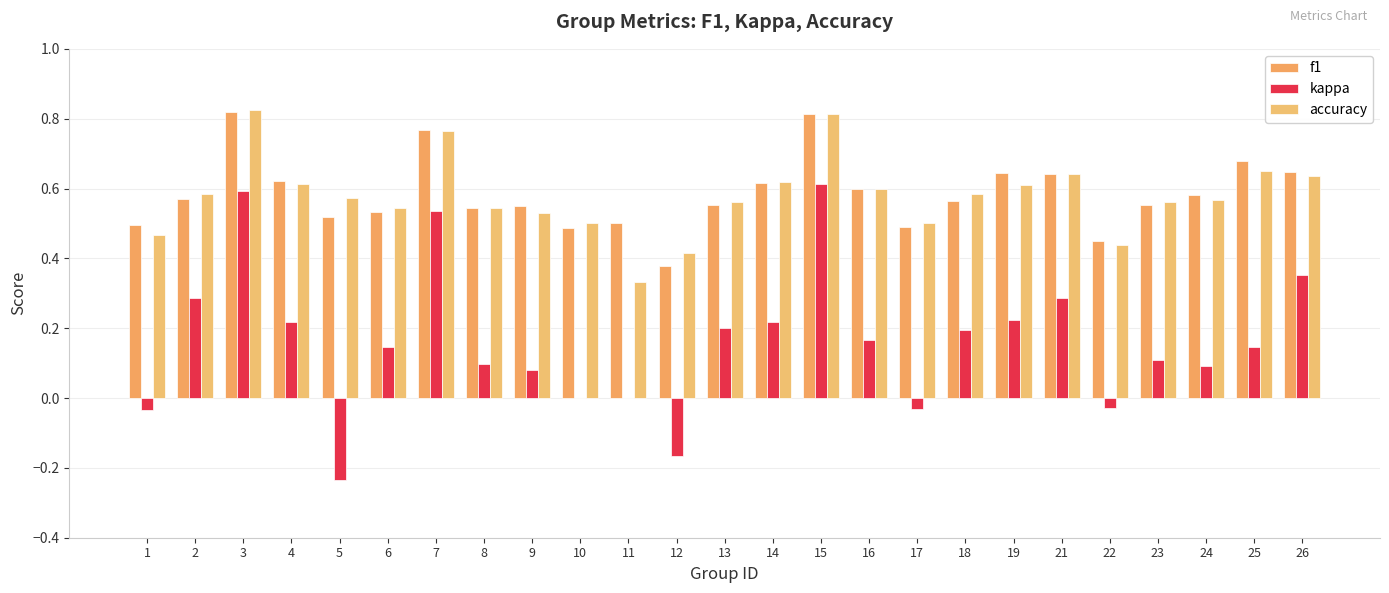

What is the average value of the kappa series?

0.2